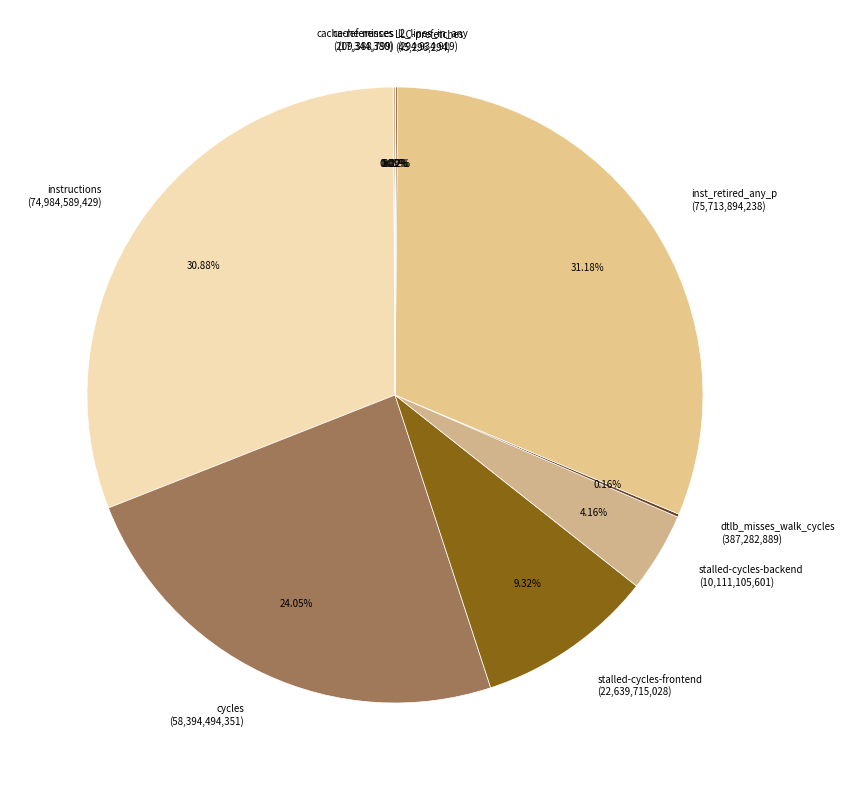

Does any single category account for the majority?

No